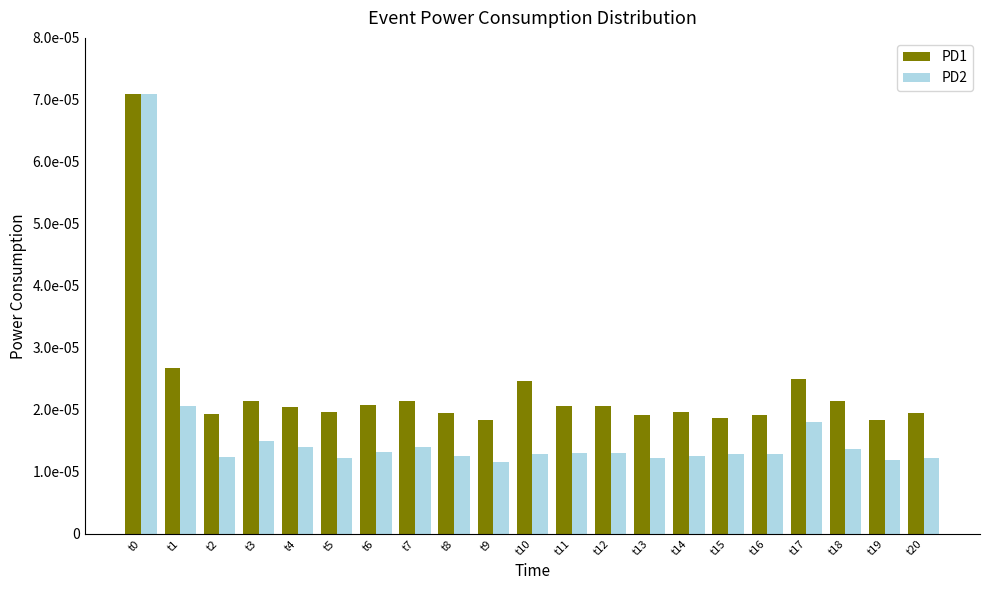

Does the chart contain any negative values?

No